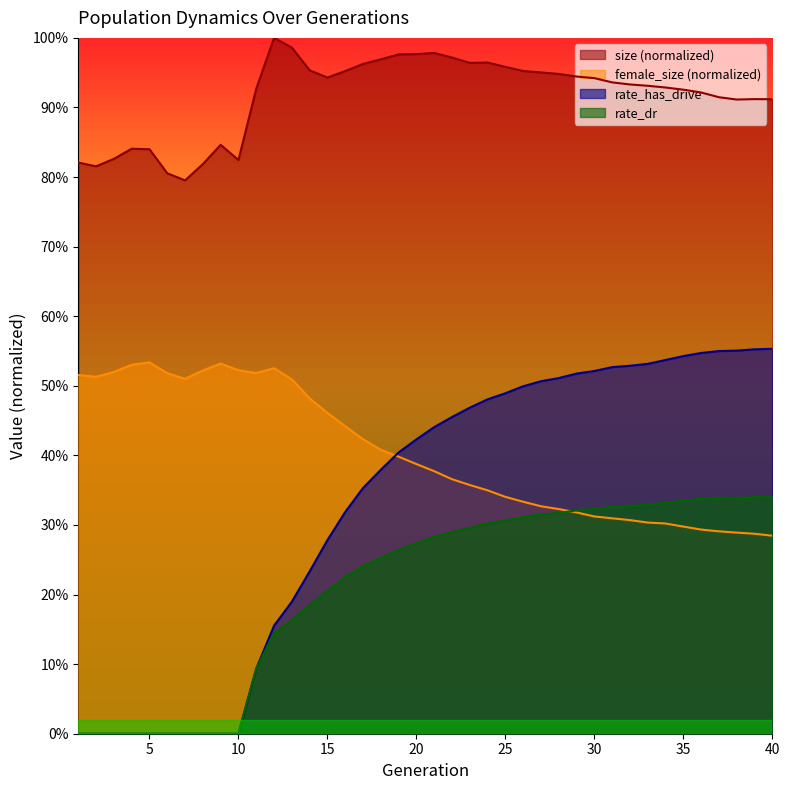

What is the sum of the female_size values at 34 and 33?

0.6